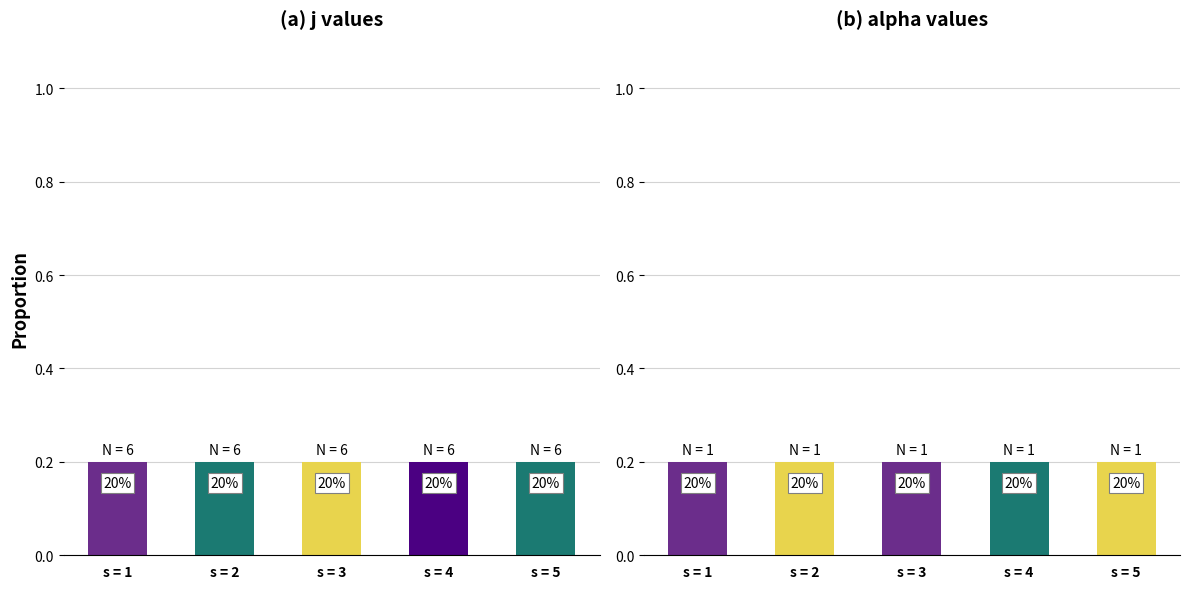

The value of alpha at 2 is 1. True or false?

True